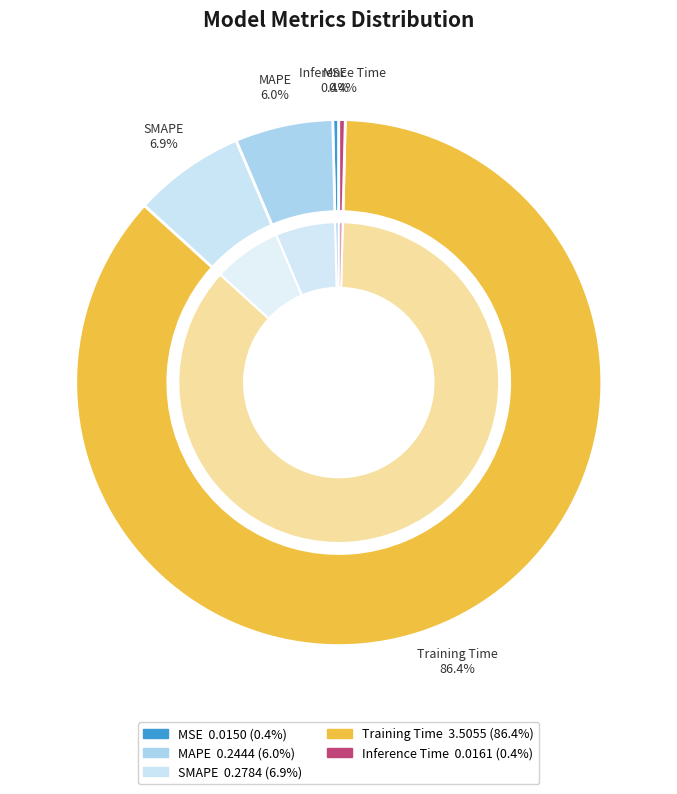

Which slice is the smallest?

MSE